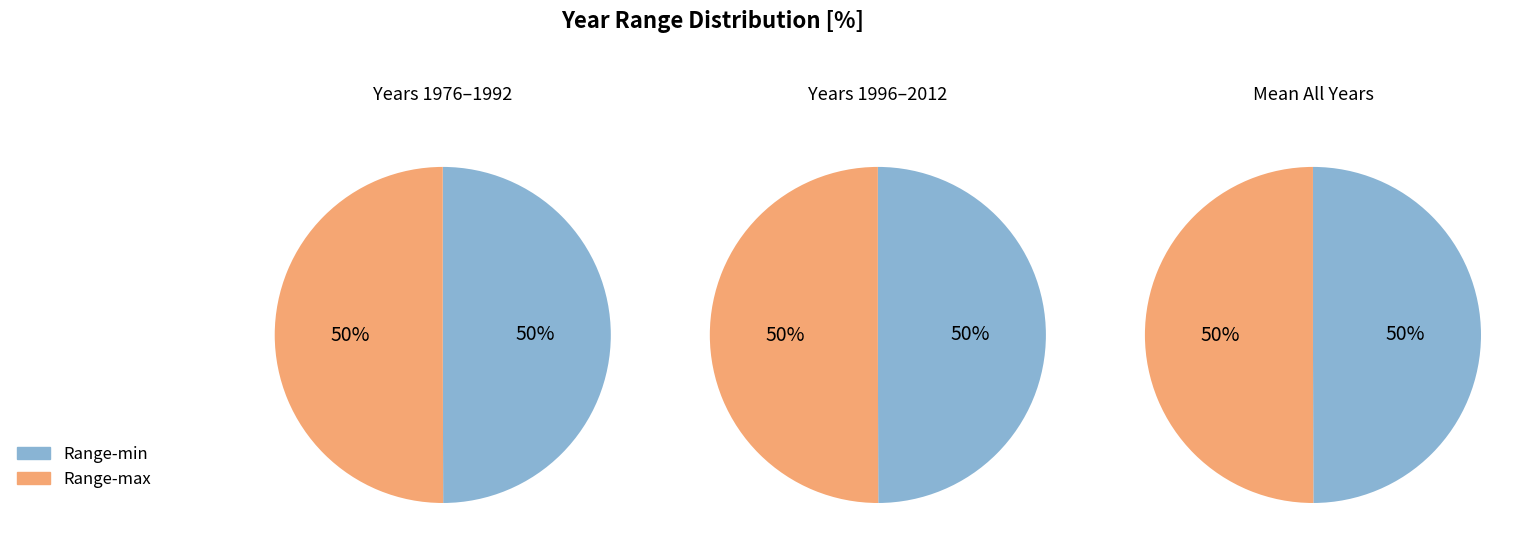

Which series changed the most between 1992 and 2008?

Range-min